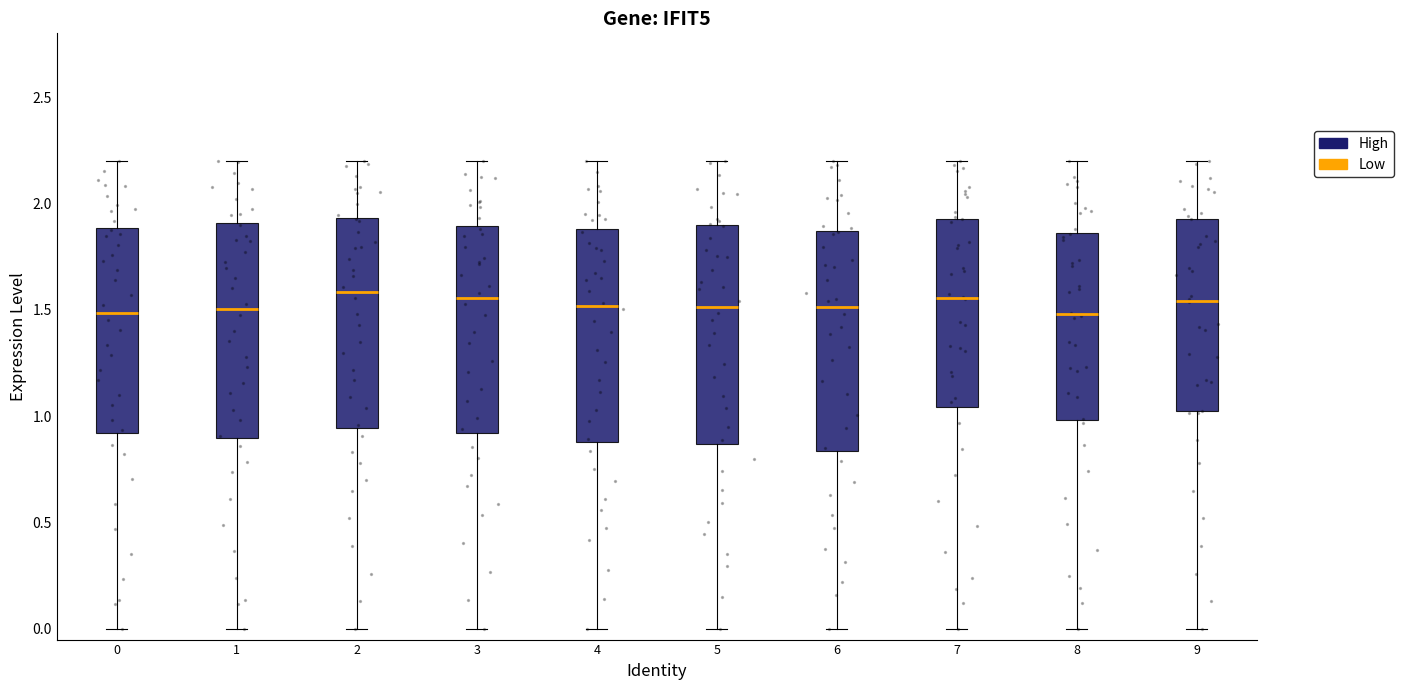

Where does the lower whisker of the box at x = 6 end on the y-axis? The values are not printed on the chart, so give them approximately, as read against the axis.

0.00